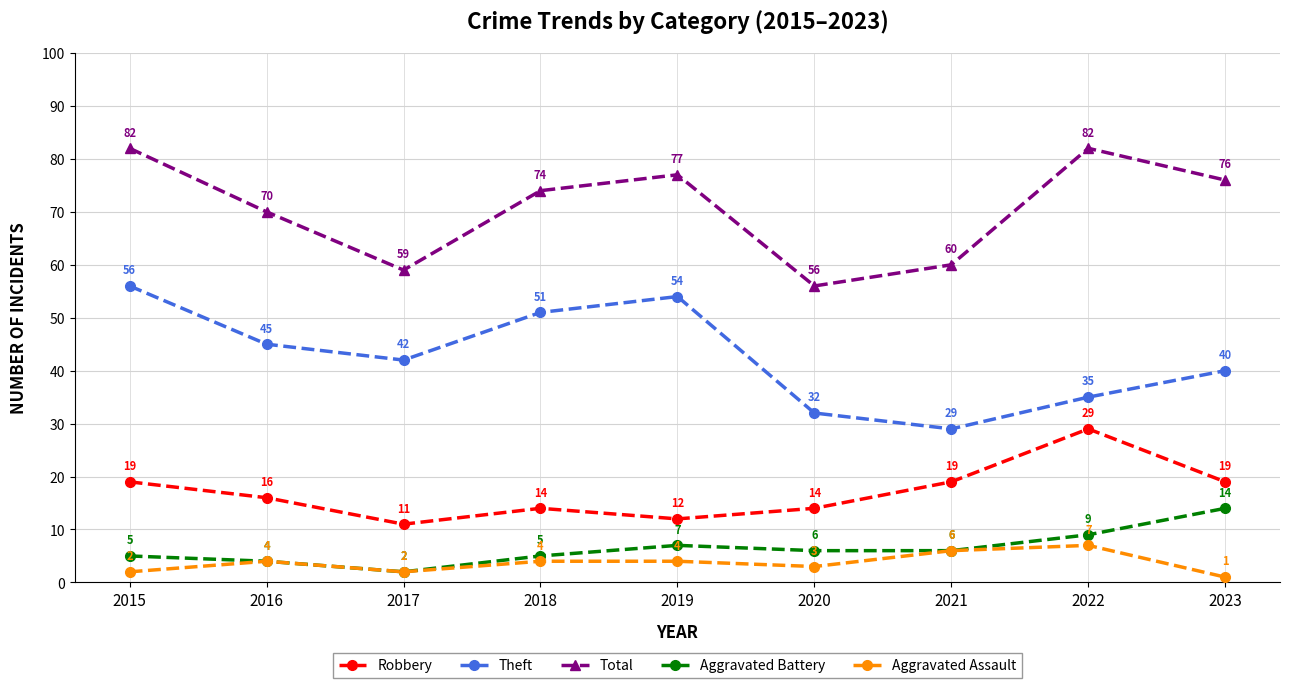

What is the highest value of the Aggravated Battery series?

14